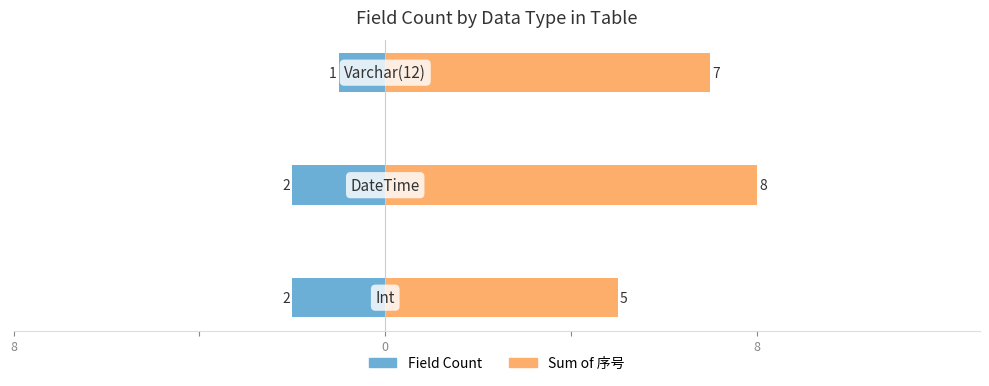

Are the bars grouped side by side (vs. stacked)?

Yes